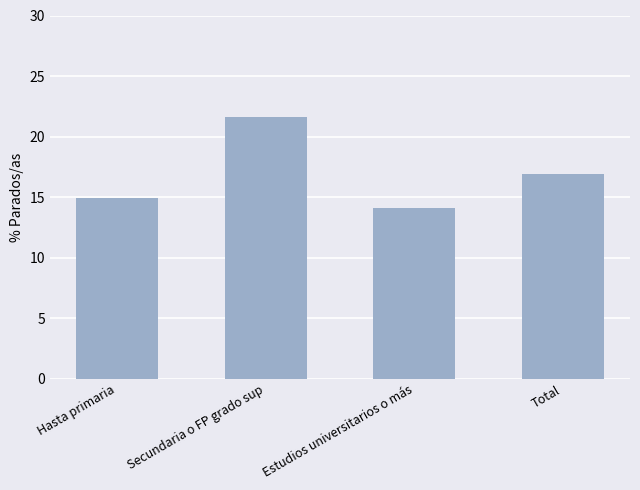

Reading left to right, list all the values displayed in this chart.

Hasta primaria=14.9	Secundaria o FP grado sup=21.6	Estudios universitarios o más=14.1	Total=16.9